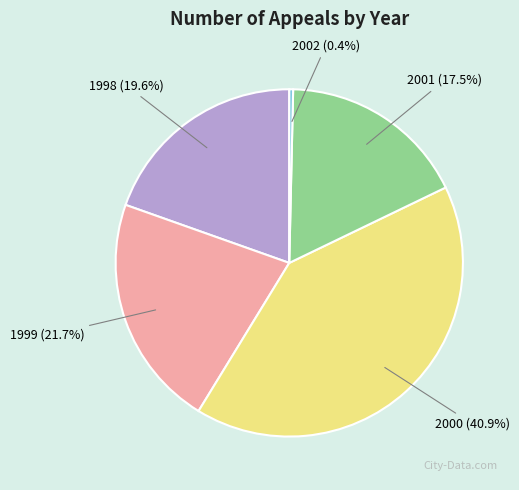

Between 1999 (21.7%) and 2001 (17.5%), which is larger?

1999 (21.7%)